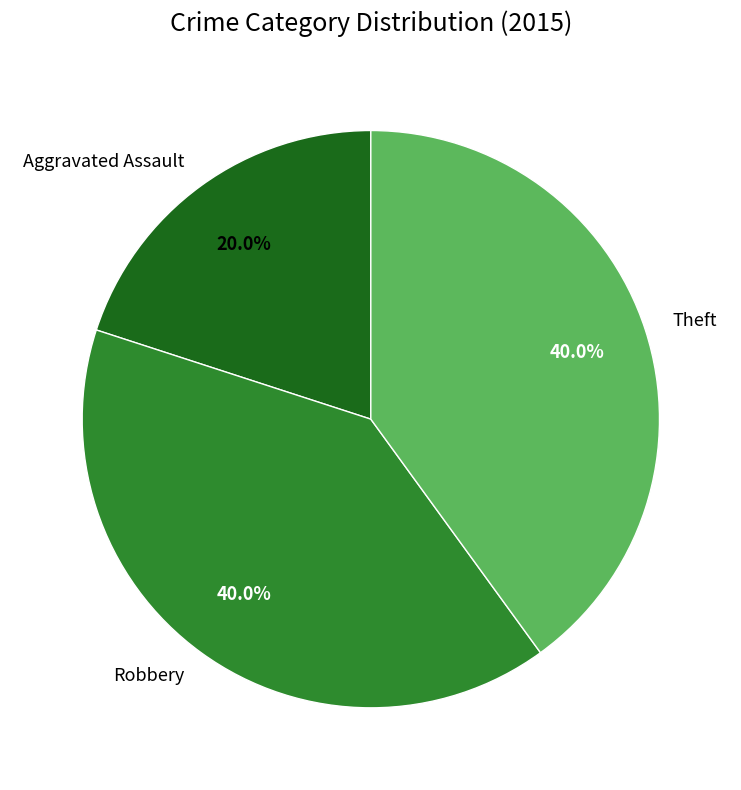

Between Aggravated Assault and Robbery, which is larger?

Robbery